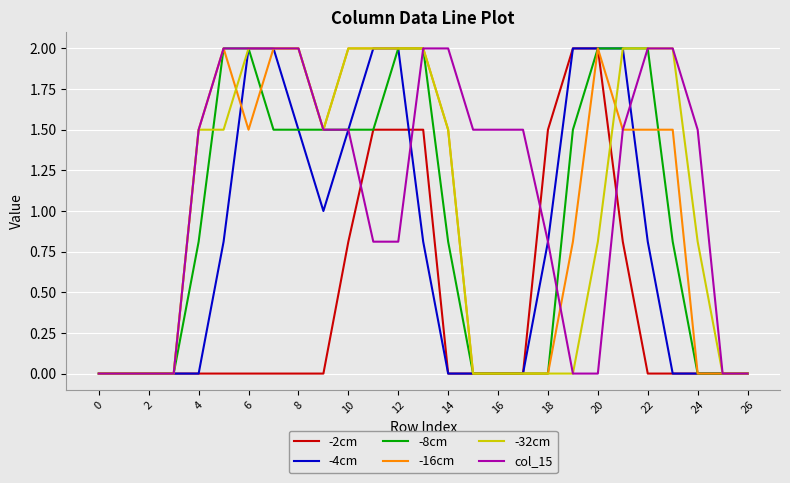

What is the maximum value shown in the chart?

2.0